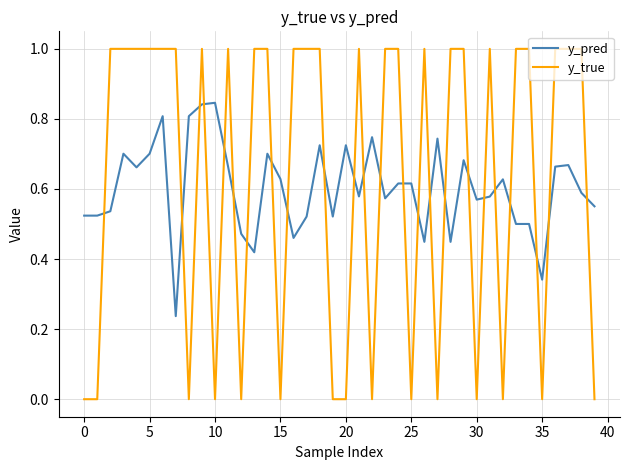

Rank the series by their maximum value, from highest to lowest.

y_true, y_pred